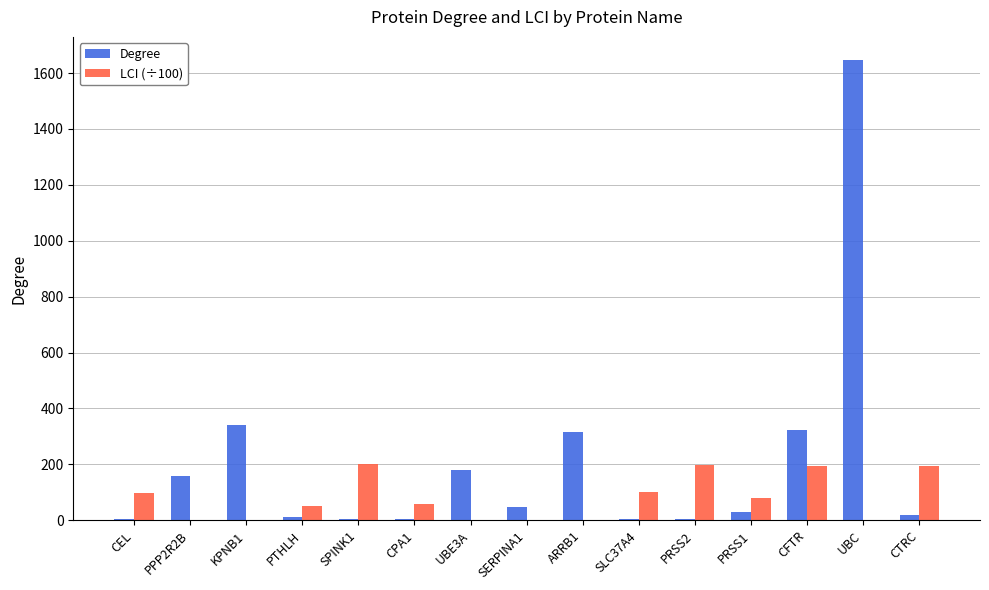

Which series changed the most between KPNB1 and CFTR?

LCI (÷100)